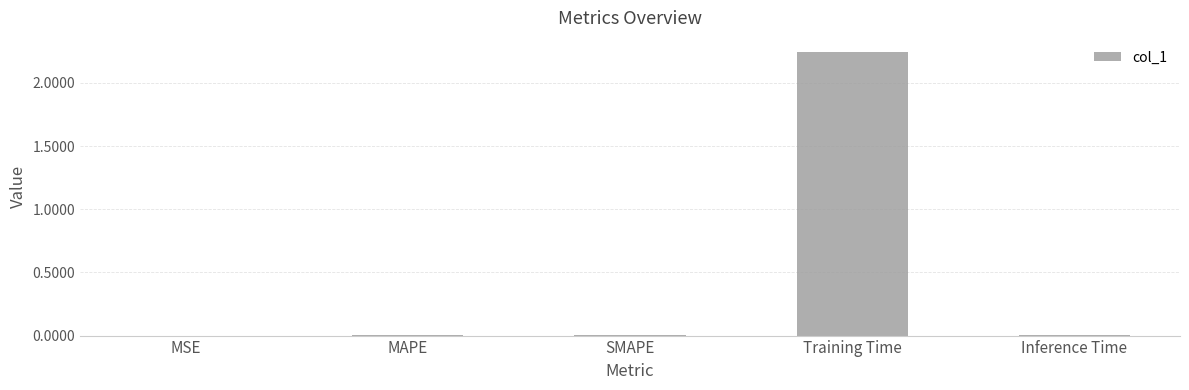

Are the bars grouped side by side (vs. stacked)?

No